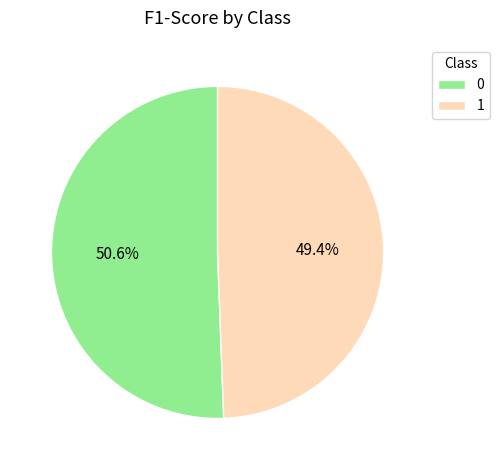

To the nearest percent, what is the average slice percentage?

50%